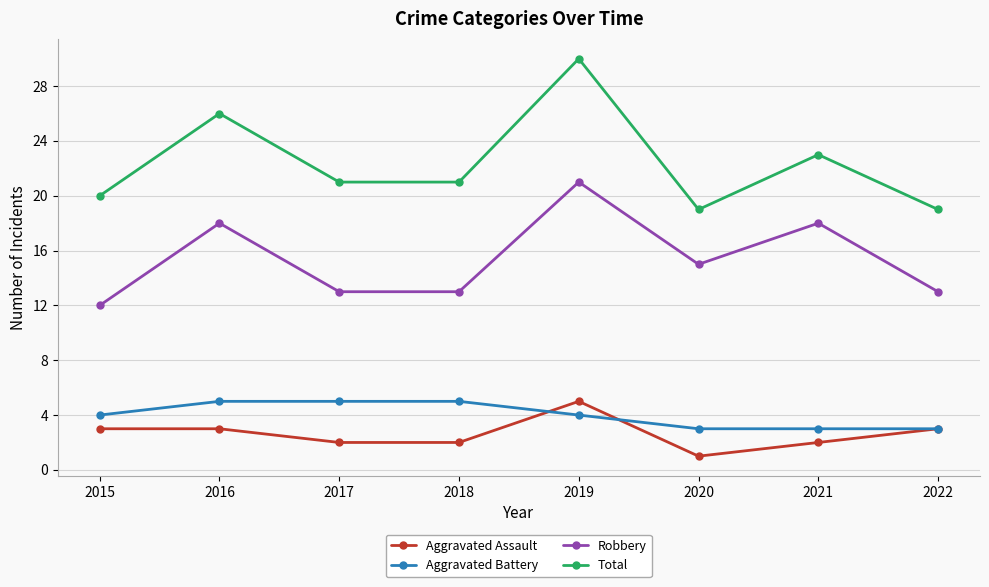

What is the spread (max minus min) of values at 2018?

19